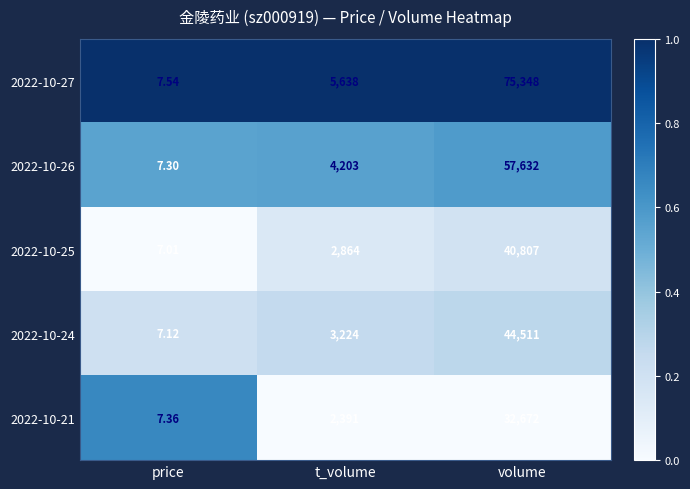

Which series has the widest spread of values?

2022-10-27